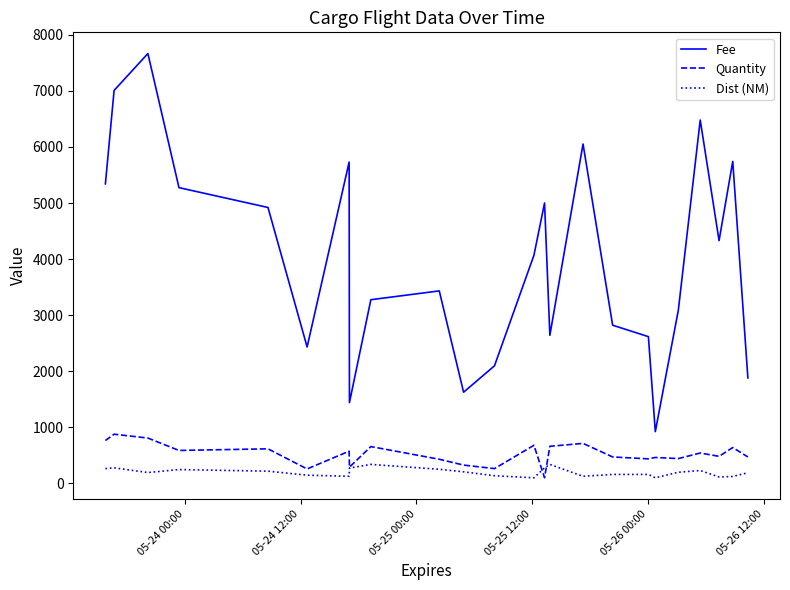

Which series has the widest spread of values?

Fee